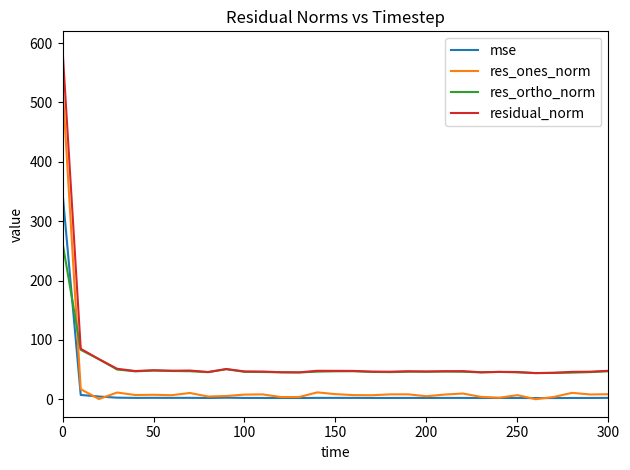

Which series ends up on top after the final intersection of res_ones_norm and res_ortho_norm?

res_ortho_norm